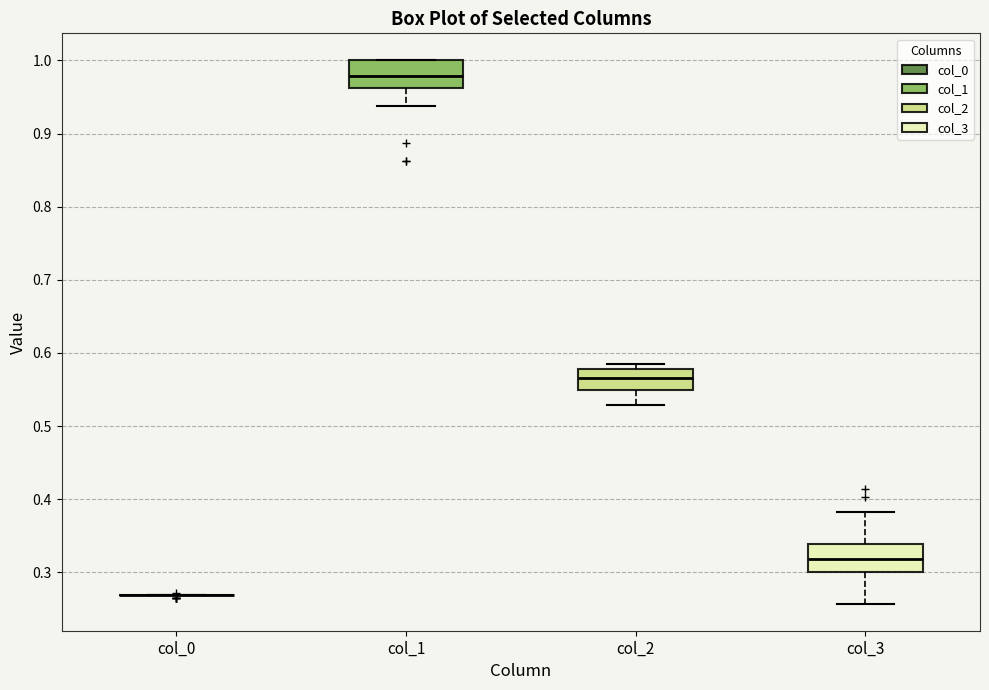

Reading left to right, transcribe this box plot: for each box, give where its median line is, the range the box spans, and where its two whiskers end, as read against the y-axis. The values are not printed on the chart, so give them approximately, as read against the axis.

col_0: box collapsed to a line at 0.27, whiskers 0.27 to 0.27
col_1: median 0.98, box 0.96 to 1.00, whiskers 0.94 to 1.00
col_2: median 0.57, box 0.55 to 0.58, whiskers 0.53 to 0.58 (just above the box's upper edge)
col_3: median 0.32, box 0.30 to 0.34, whiskers 0.26 to 0.38